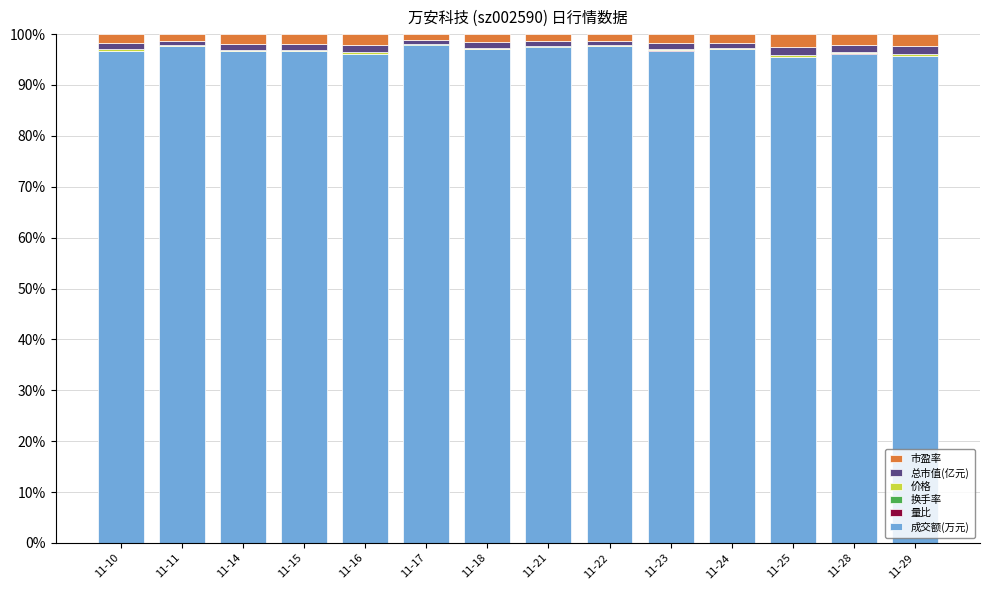

The value of 成交额(万元) at 11-29 is 95.7. True or false?

True